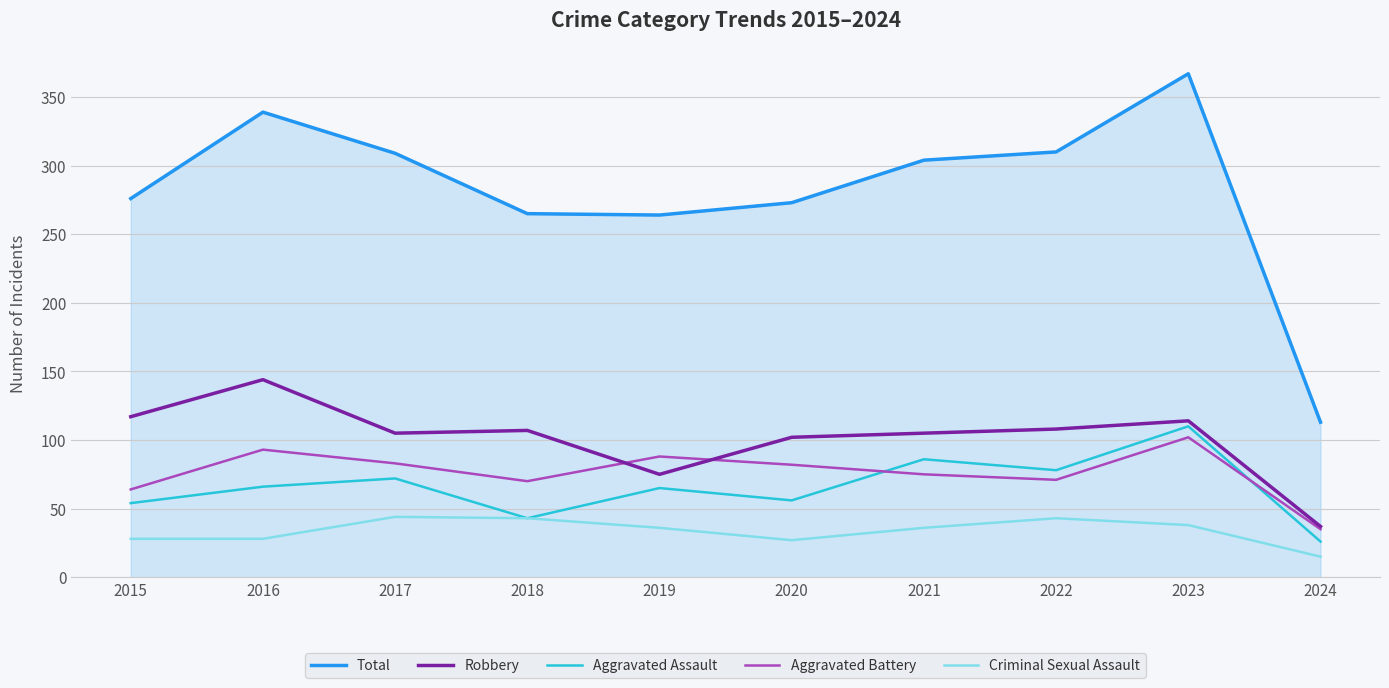

What value does the Aggravated Battery series have at 2024?

35